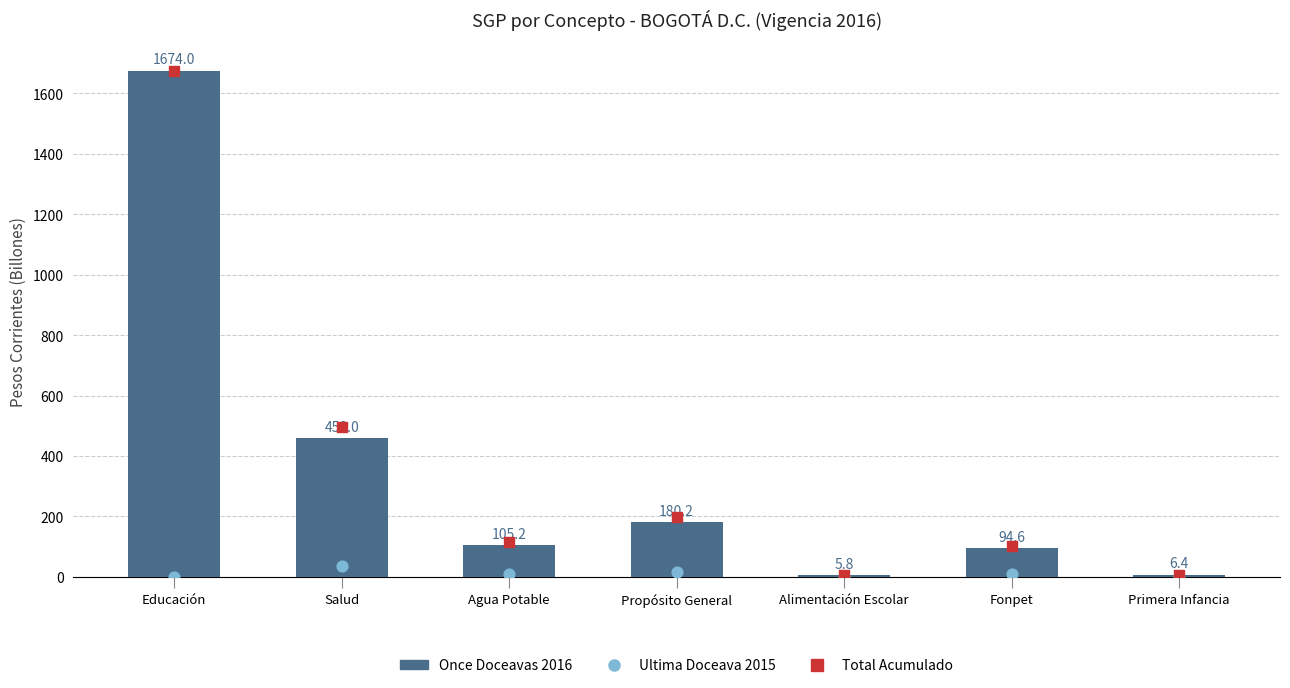

Which series contains the lowest Y value?

Ultima Doceava 2015